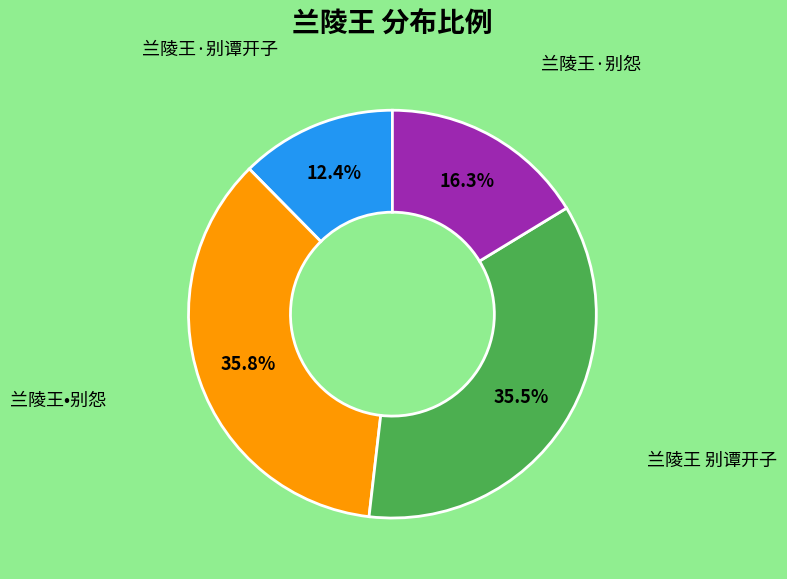

Is there a majority slice in this chart?

No